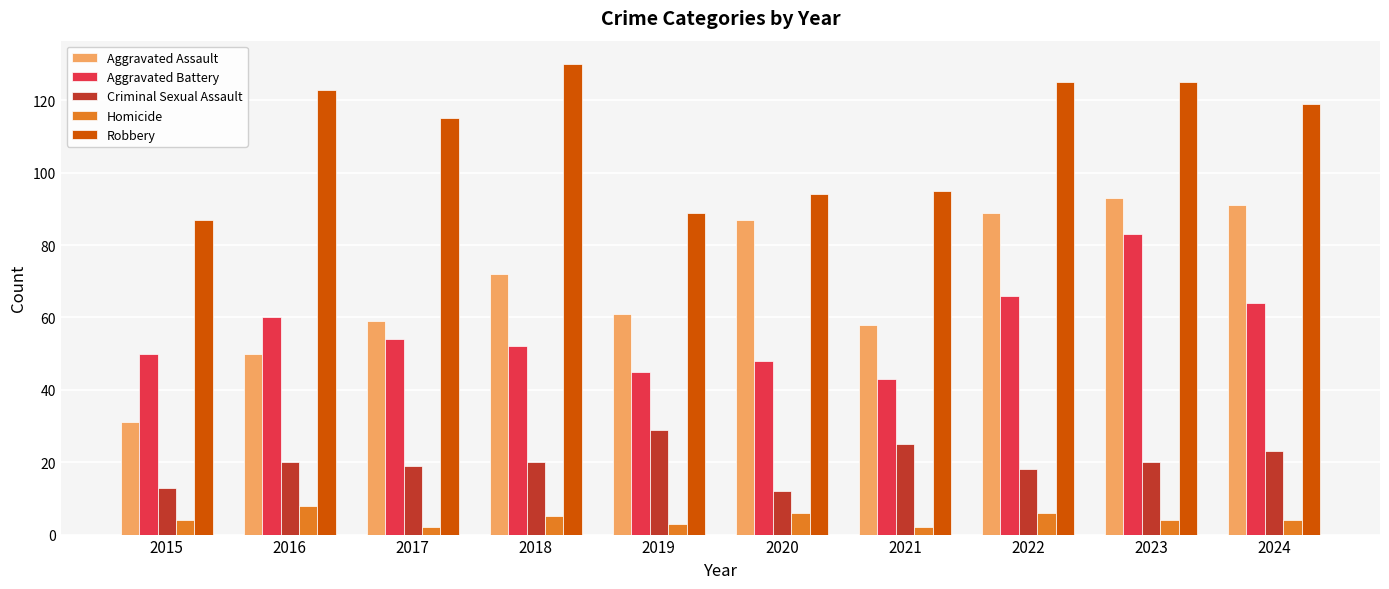

At which label is Robbery closest to 108?

2017